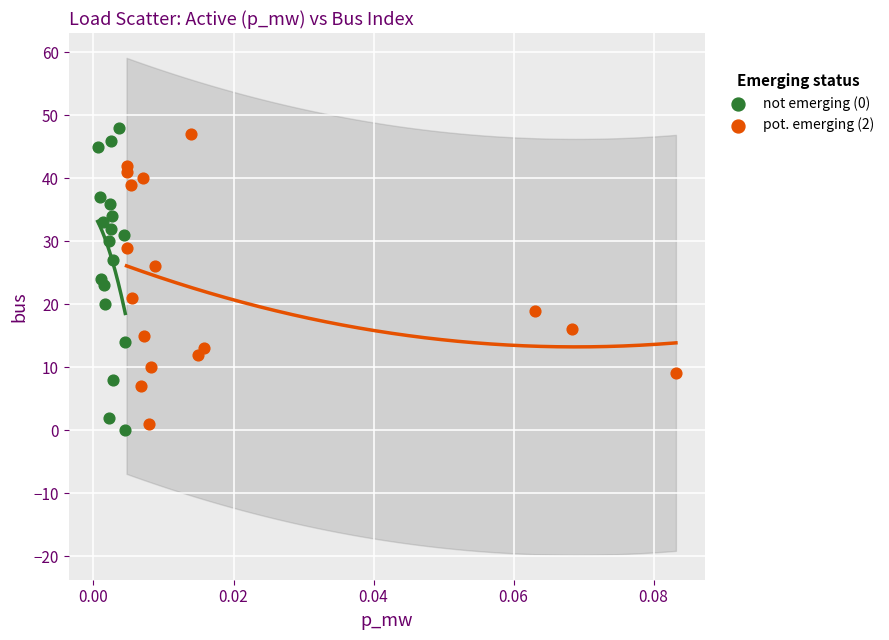

Which series has the largest Y range (max minus min)?

not emerging (0)